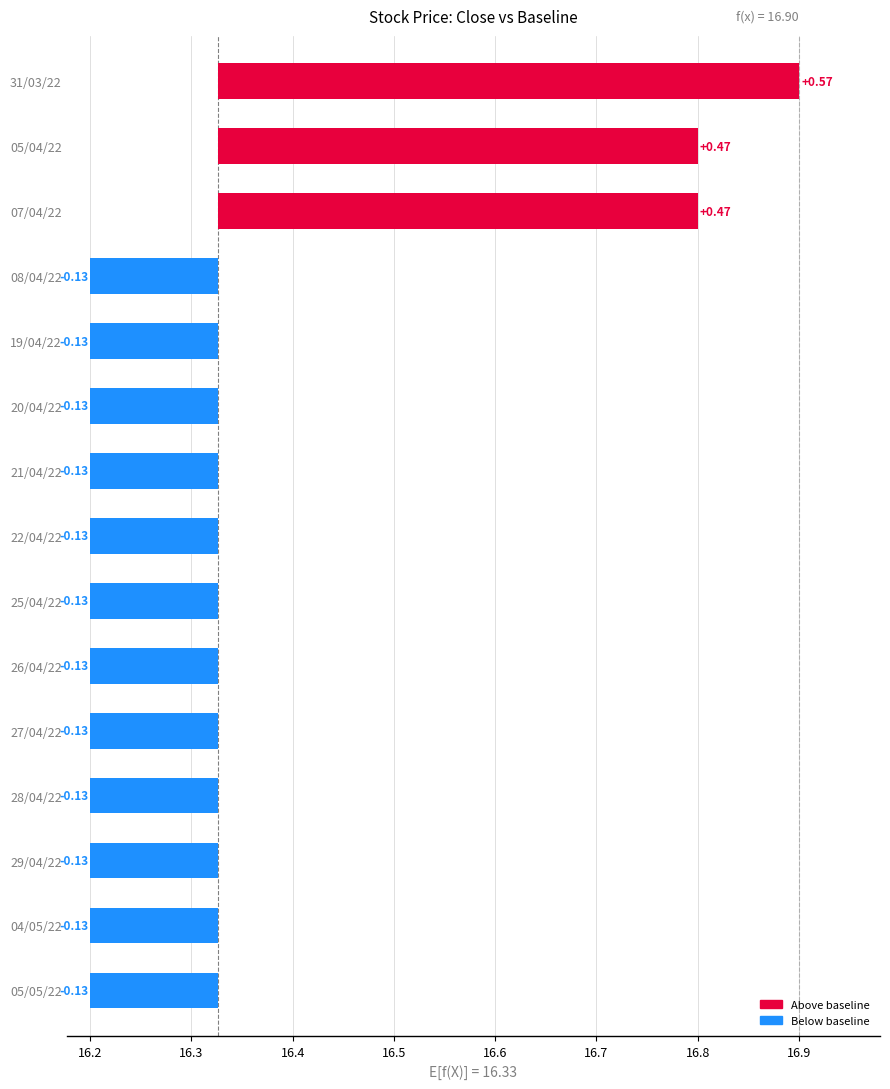

Which series changed the most between 22/04/22 and 20/04/22?

close